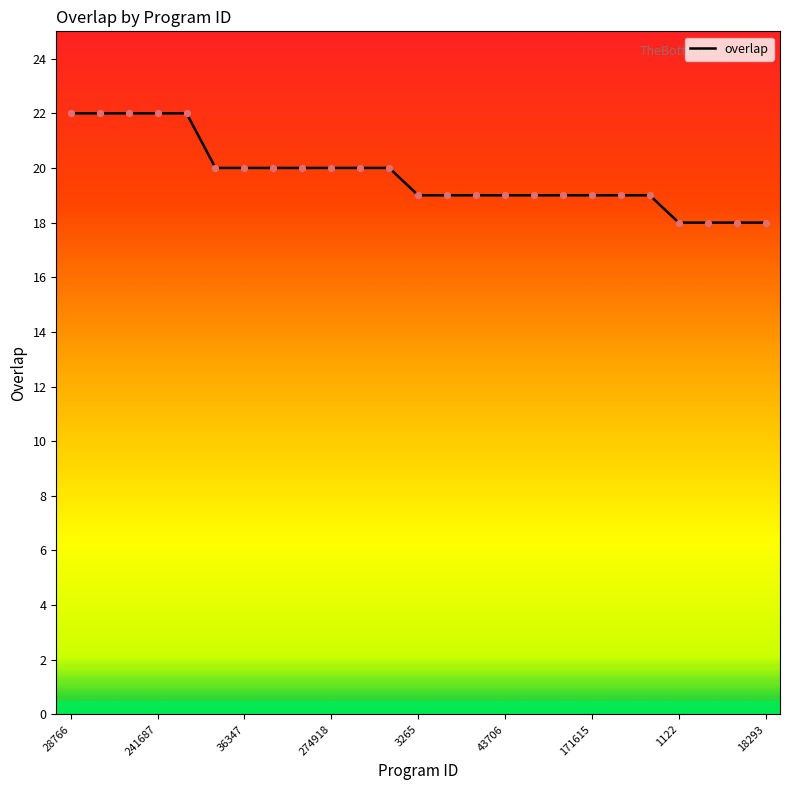

What is the difference between the maximum and minimum values?

4